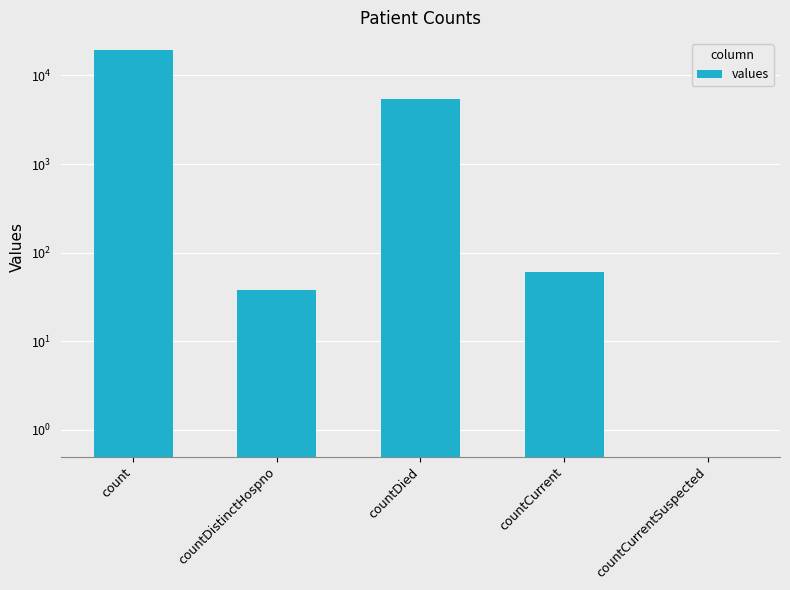

What is the sum of the values at countCurrent and count?

19480